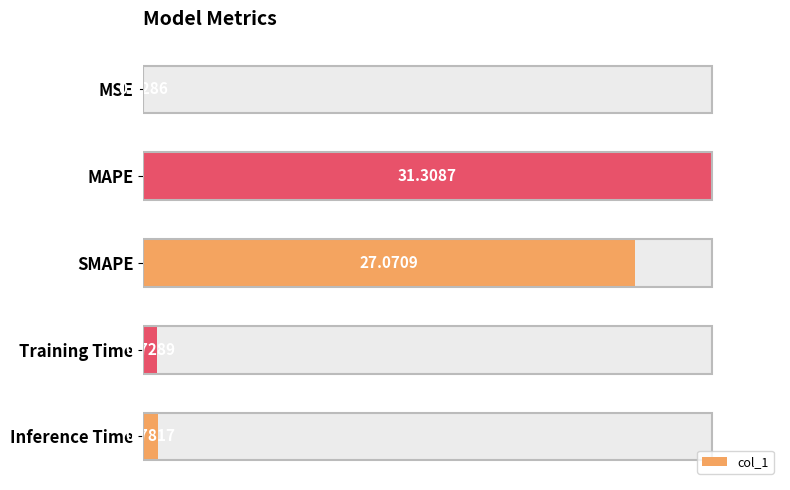

The chart shows a value of 12.3 at SMAPE. True or false?

False